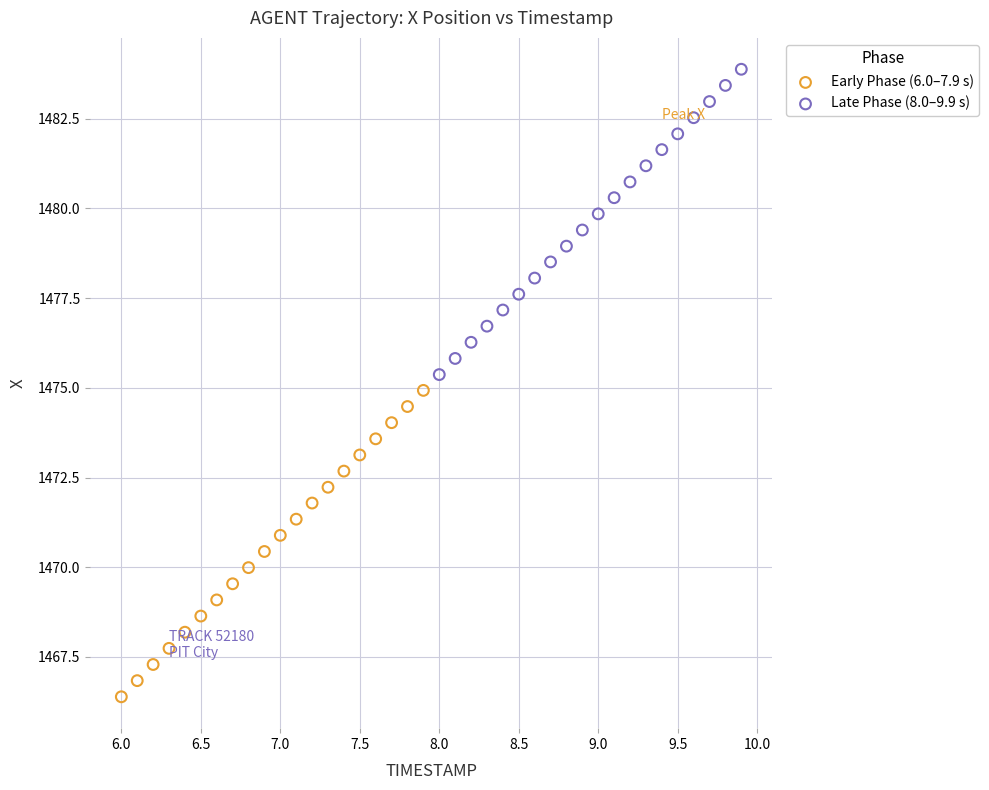

Which series has the widest spread of Y values?

Early Phase (6.0–7.9 s)